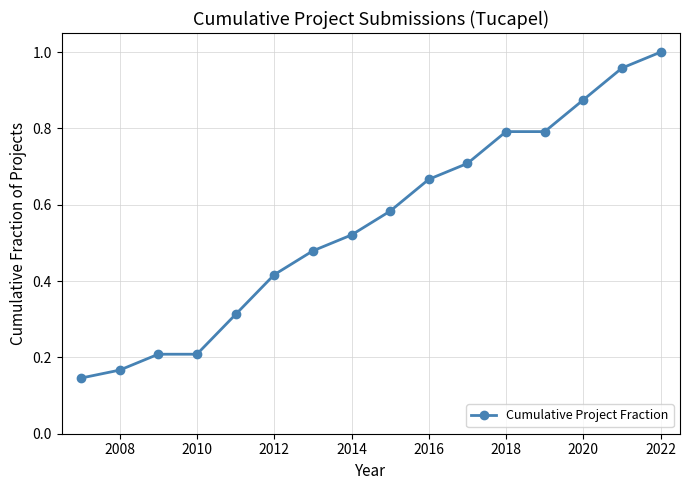

What is the difference between the maximum and second lowest values?

0.8